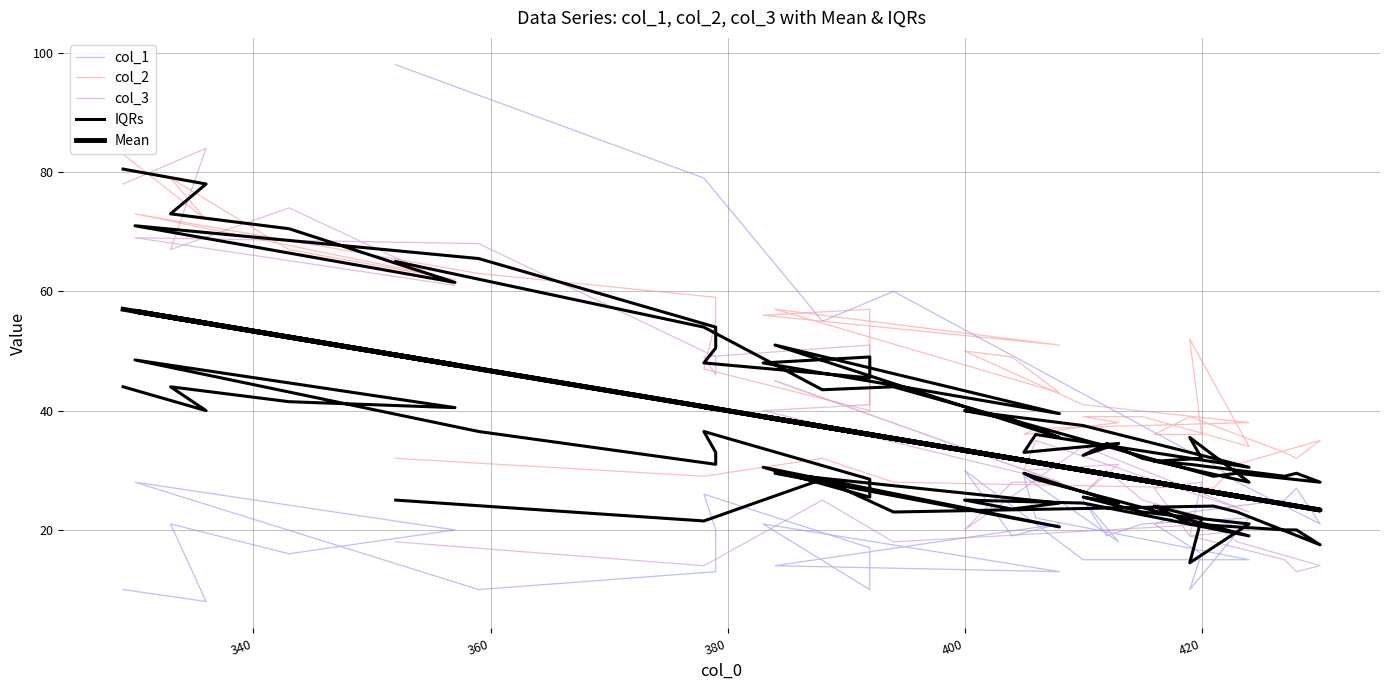

True or false: Mean and col_2 cross at least once.

True